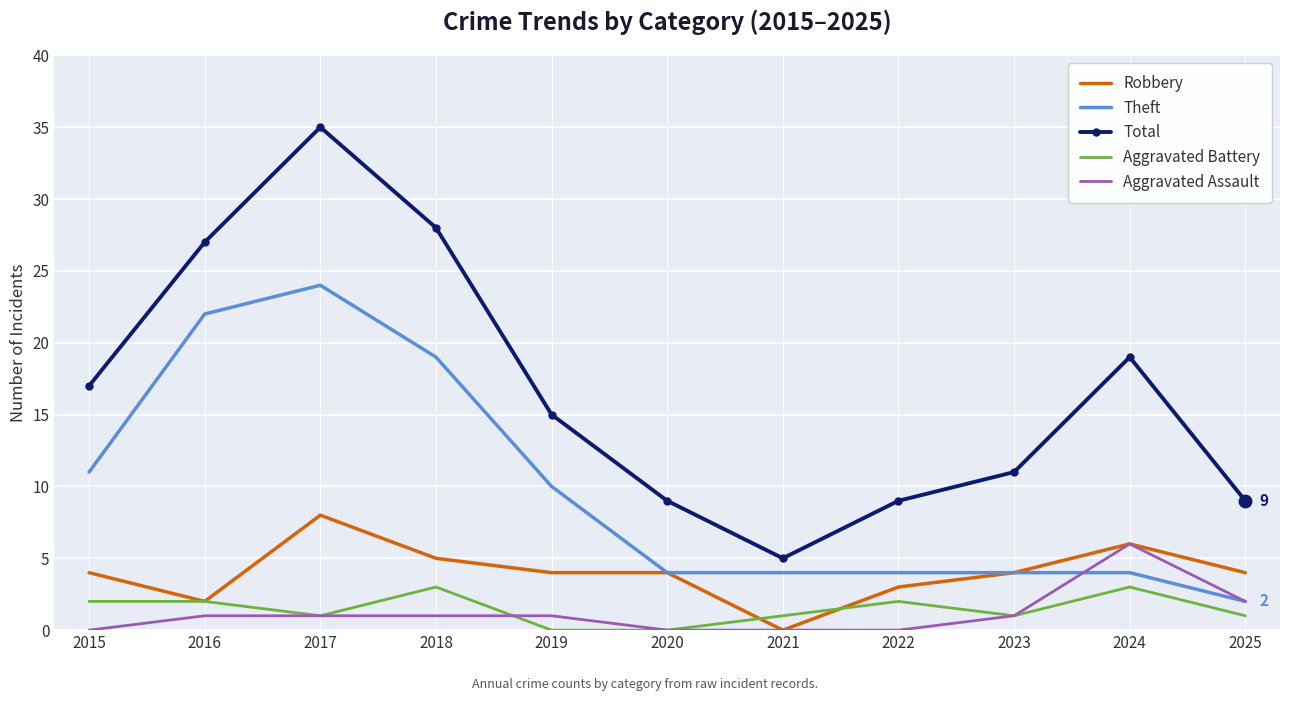

Which category has the highest value in the Theft series?

2017